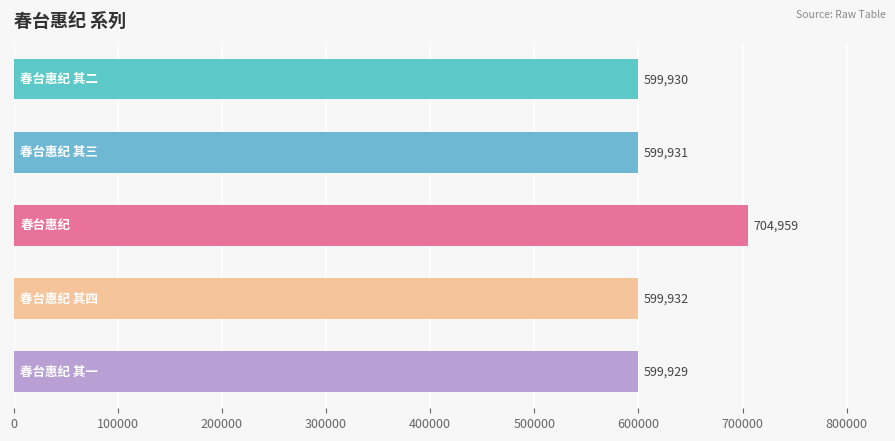

What is the minimum value shown in the chart?

599929